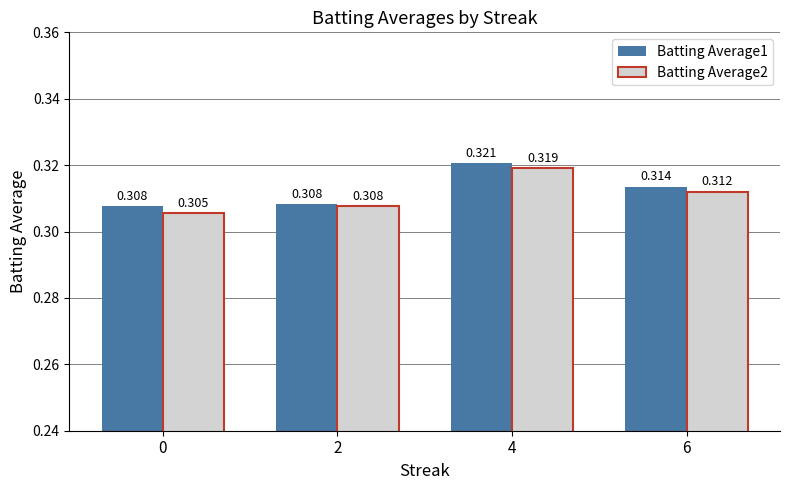

How many groups of bars are there?

4